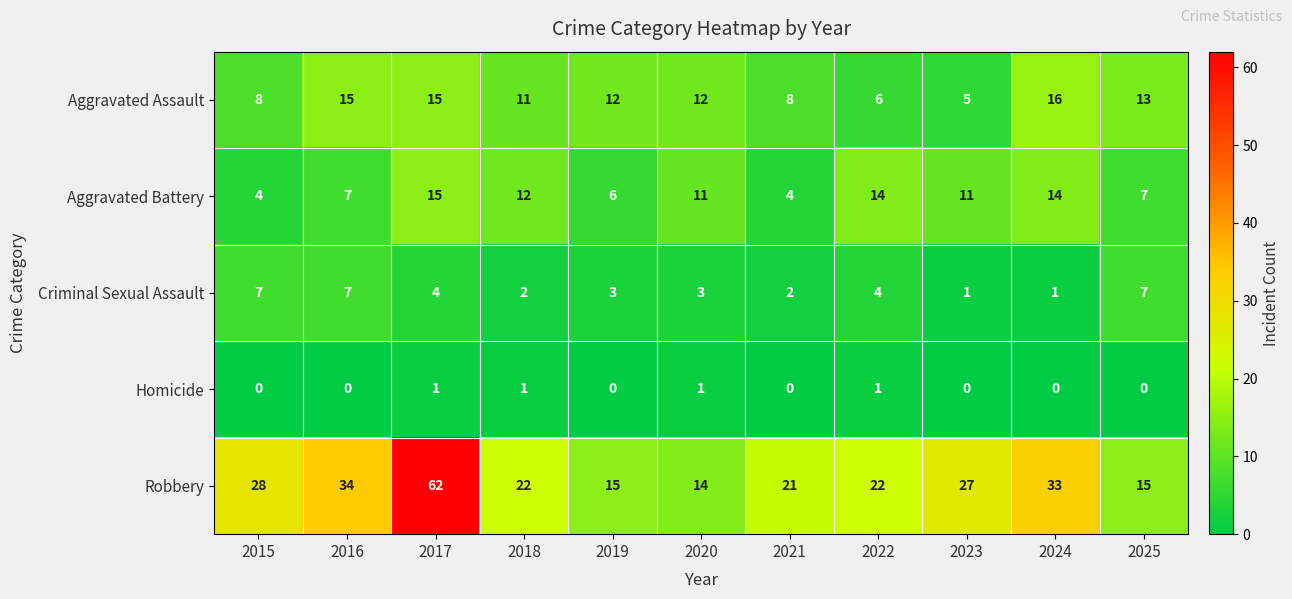

What is the difference between the highest and lowest values at 2015?

28